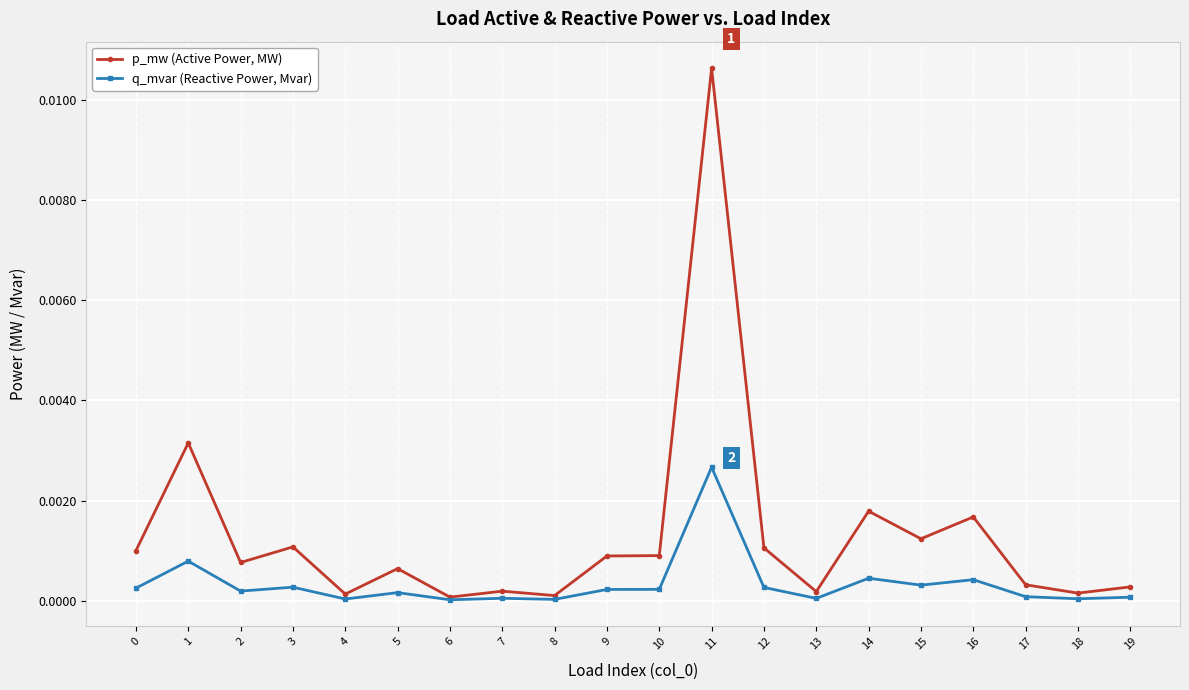

Is it true that q_mvar (Reactive Power, Mvar) equals 0.0 at 9?

True